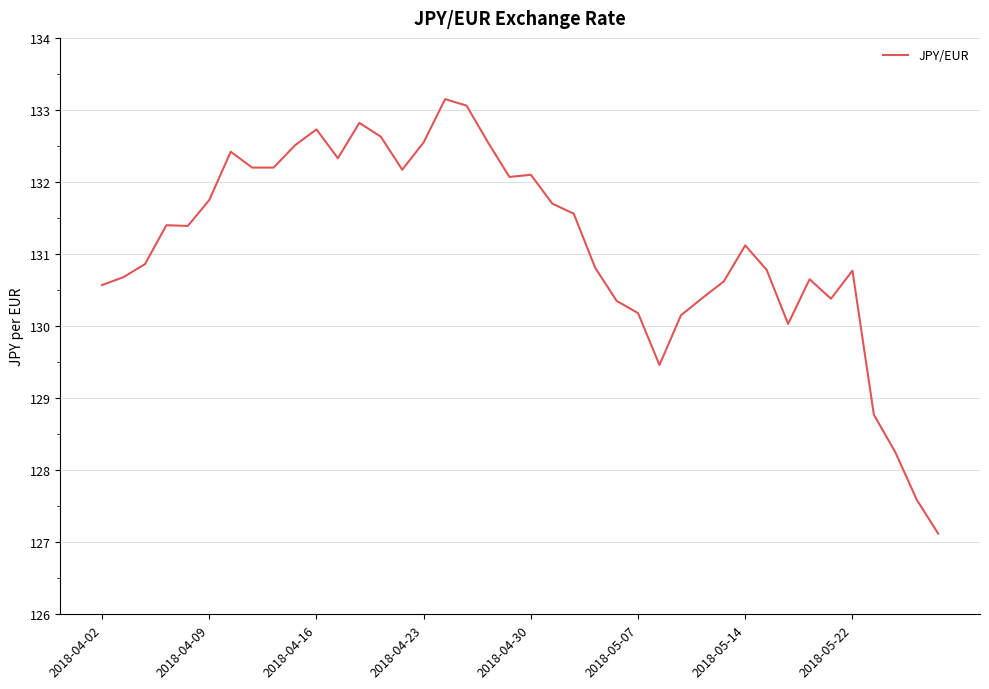

What is the minimum value shown in the chart?

127.1